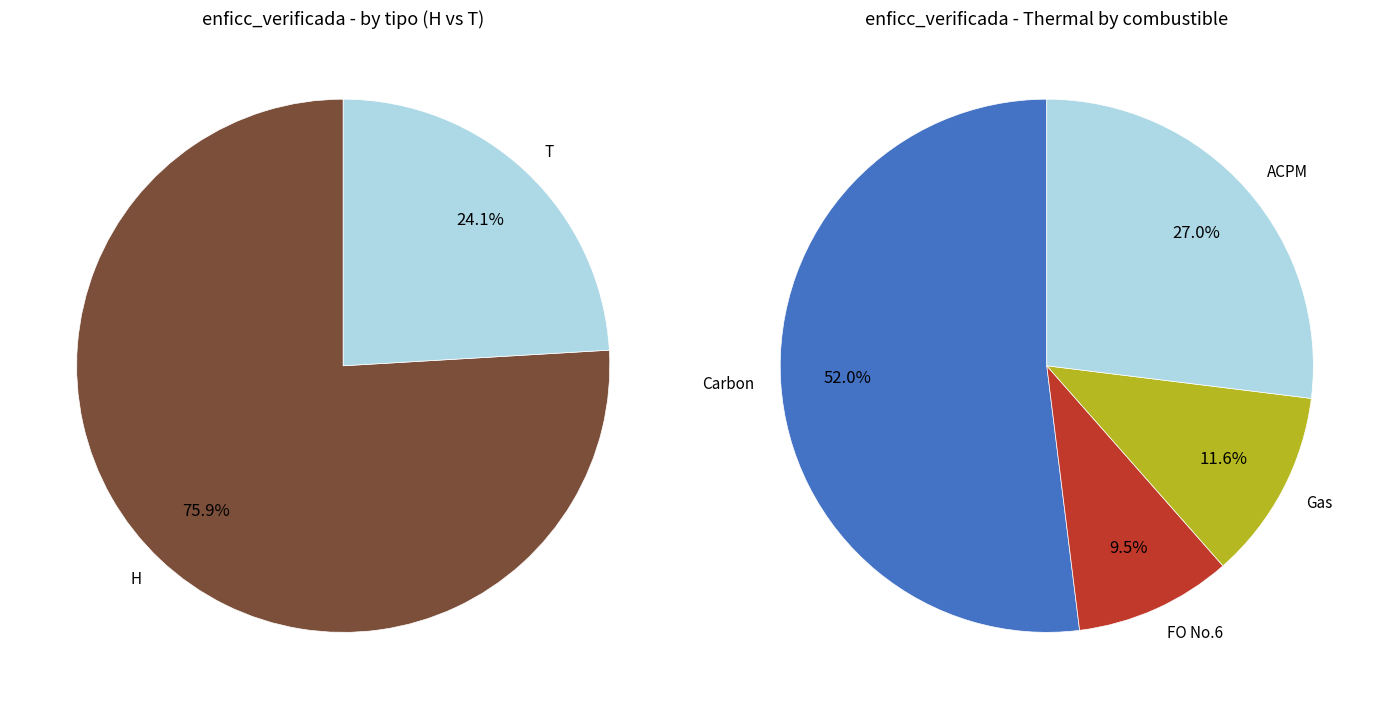

To the nearest percent, what is the difference between the largest and smallest slice percentages?

52%